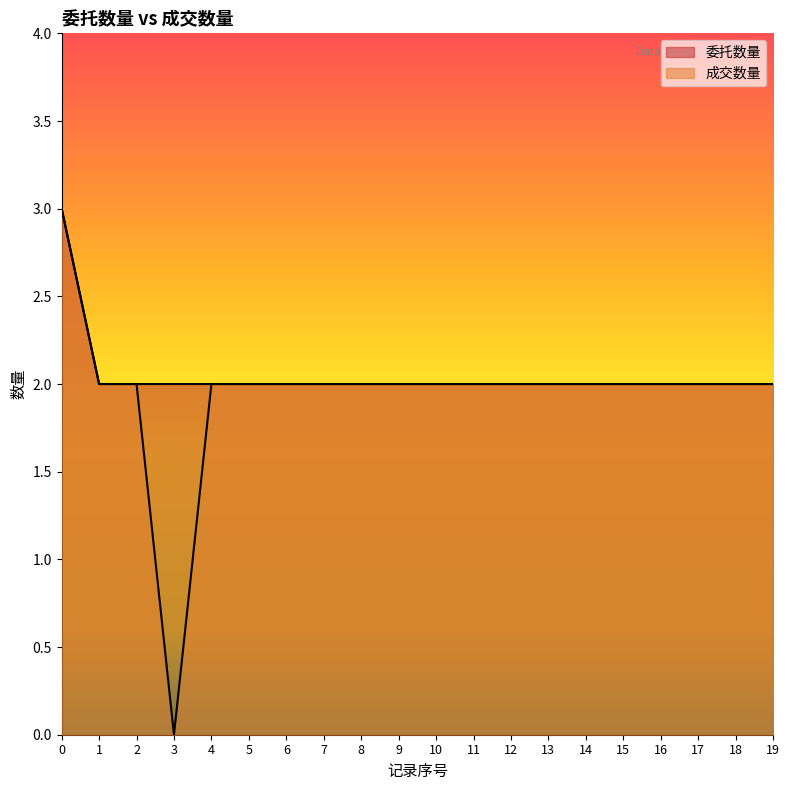

How many values in the 委托数量 series exceed 2?

1